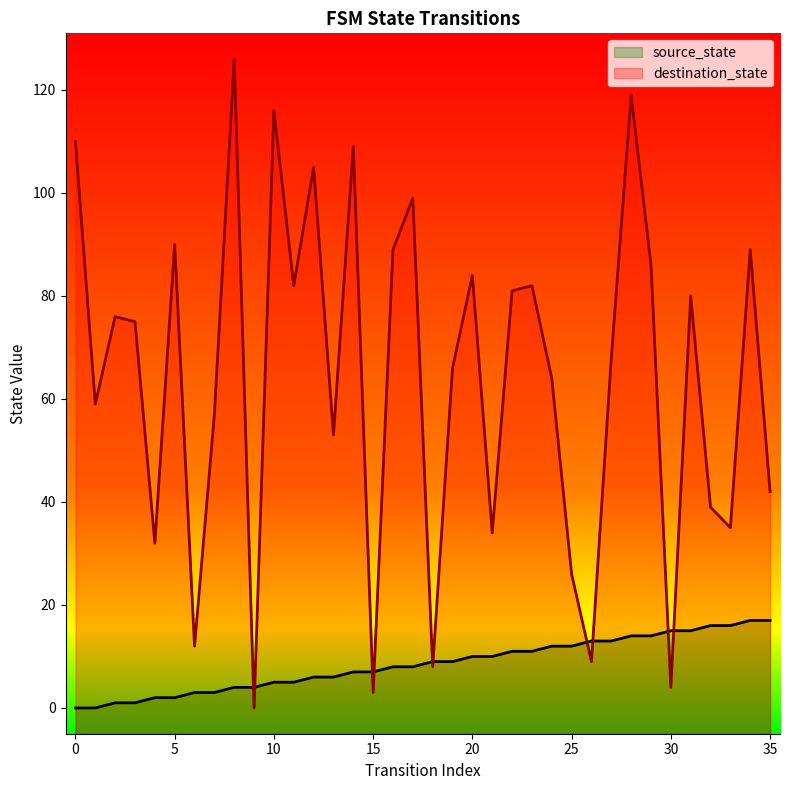

What is the difference between the highest and lowest values at 8?

122